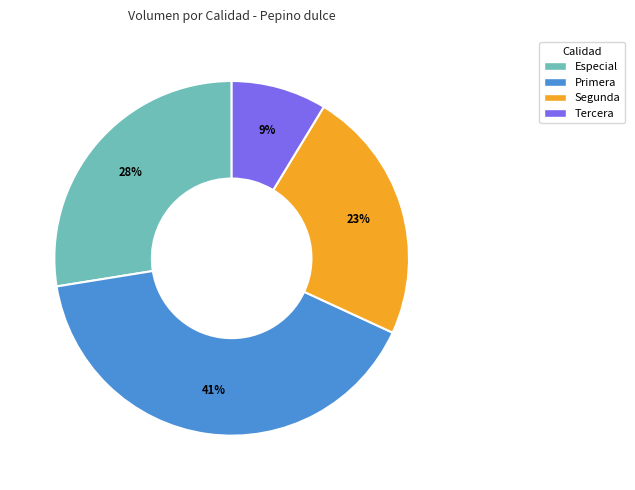

How many segments does this pie chart have?

4